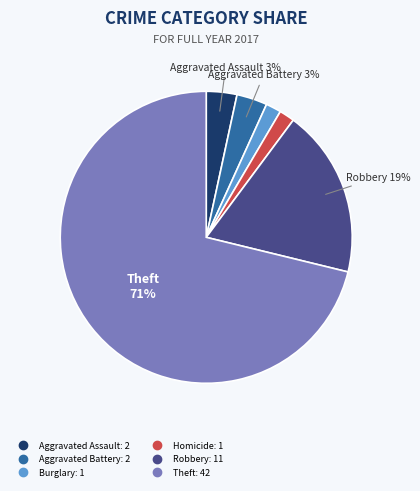

Count the number of slices in the pie.

6